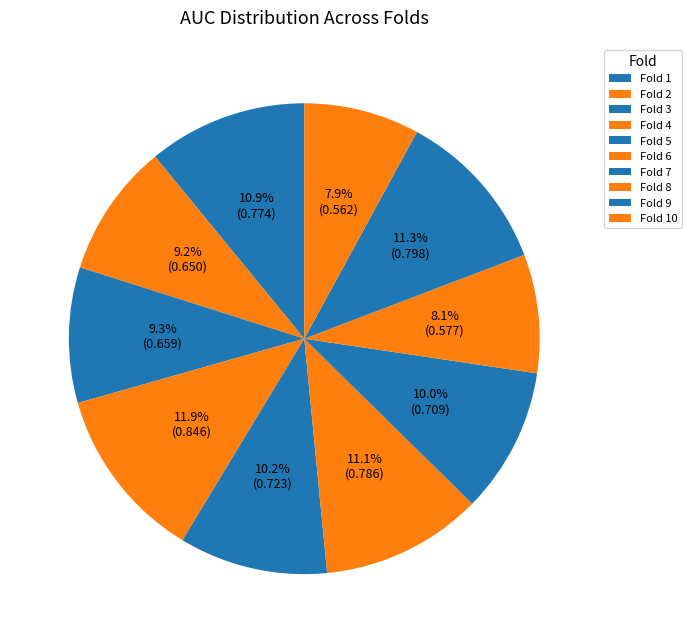

Does any single category account for the majority?

No